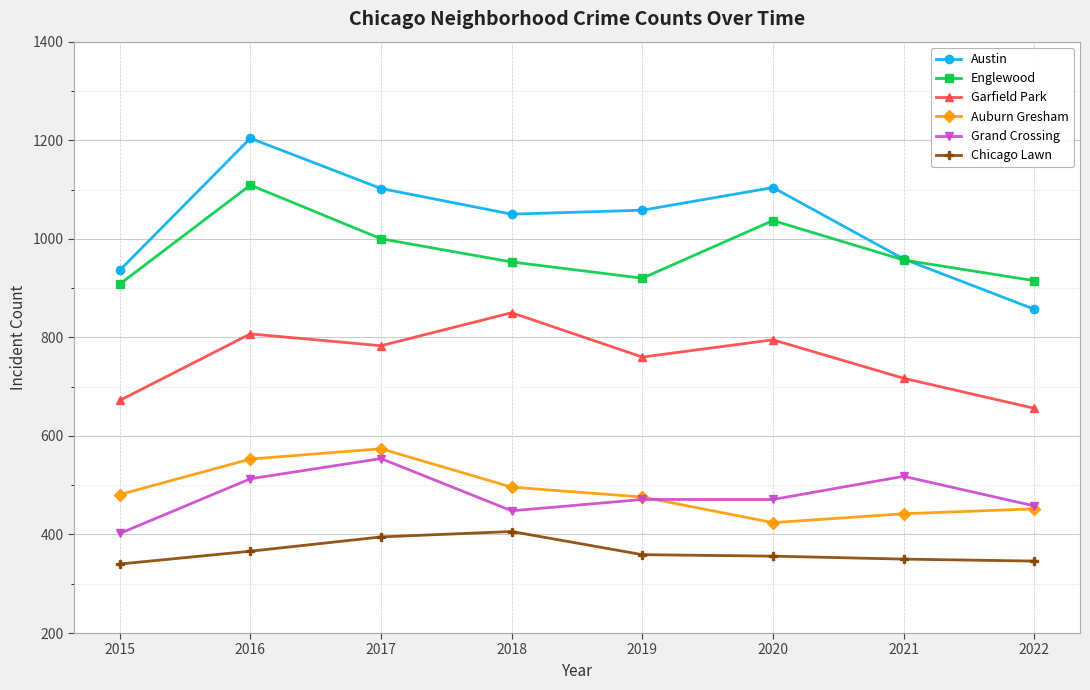

How many interior local valleys does the Austin series have?

1